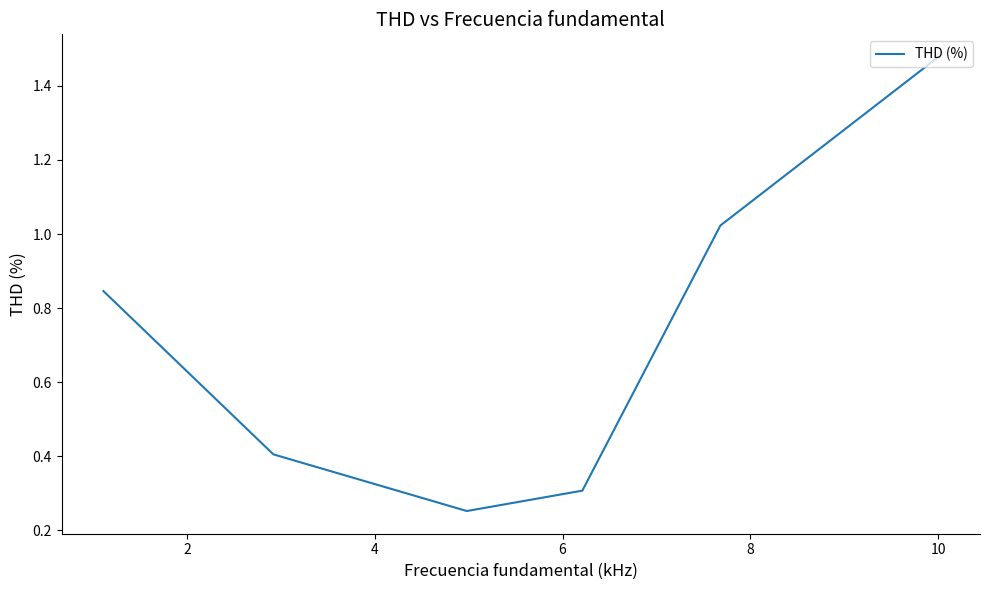

What is the difference between the maximum and second lowest values?

1.2